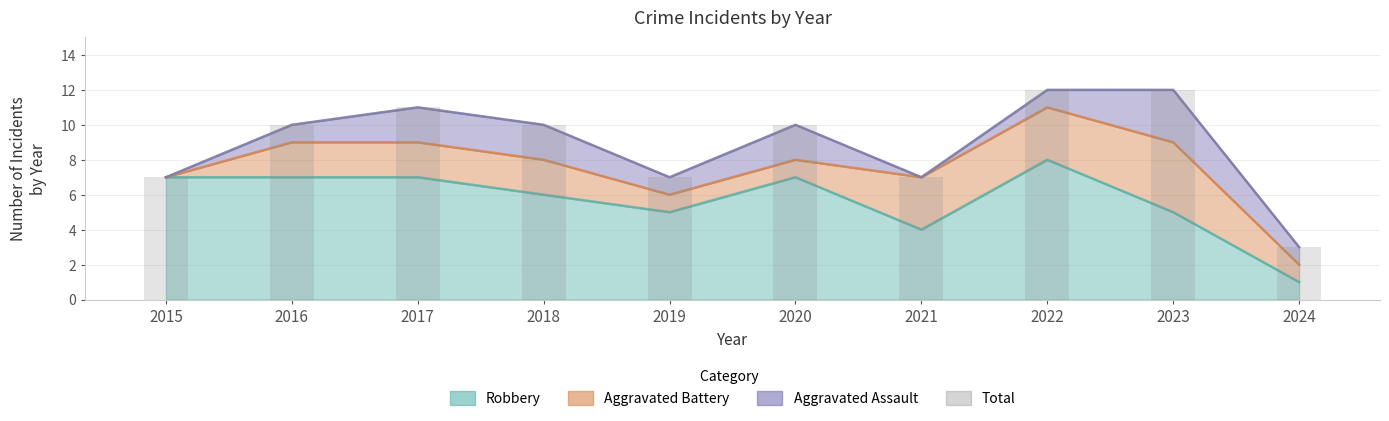

How many Total values are between 7 and 11?

7